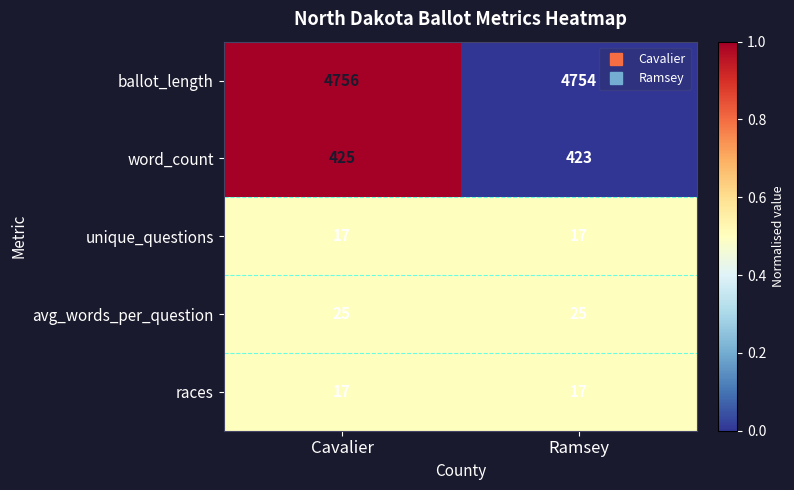

What is the difference between the highest and lowest values at Cavalier?

4739